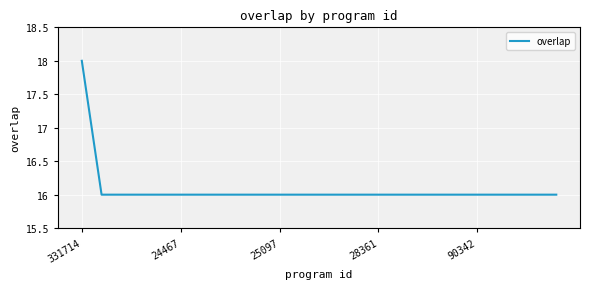

What is the maximum value shown in the chart?

18